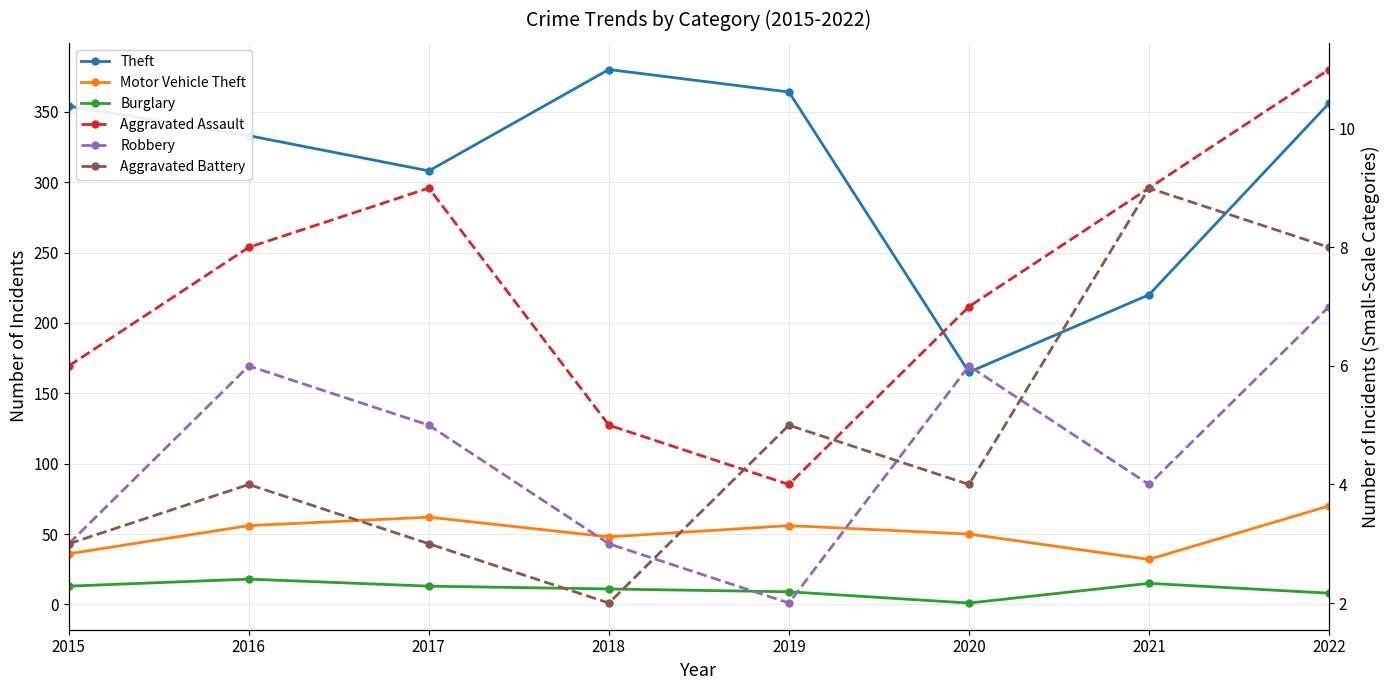

What is the difference between the maximum and minimum values in the Motor Vehicle Theft series?

38